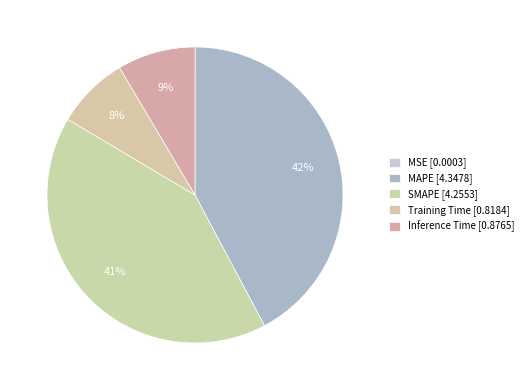

Rank the categories by value from lowest to highest.

MSE, Training Time, Inference Time, SMAPE, MAPE